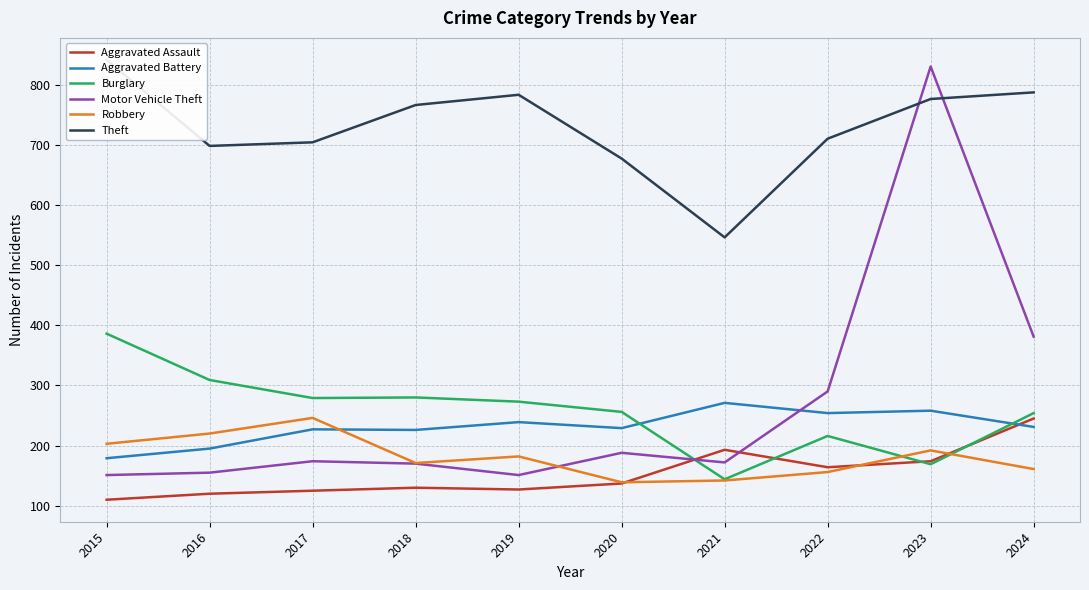

True or false: Aggravated Assault has a value of 174 at 2023.

True